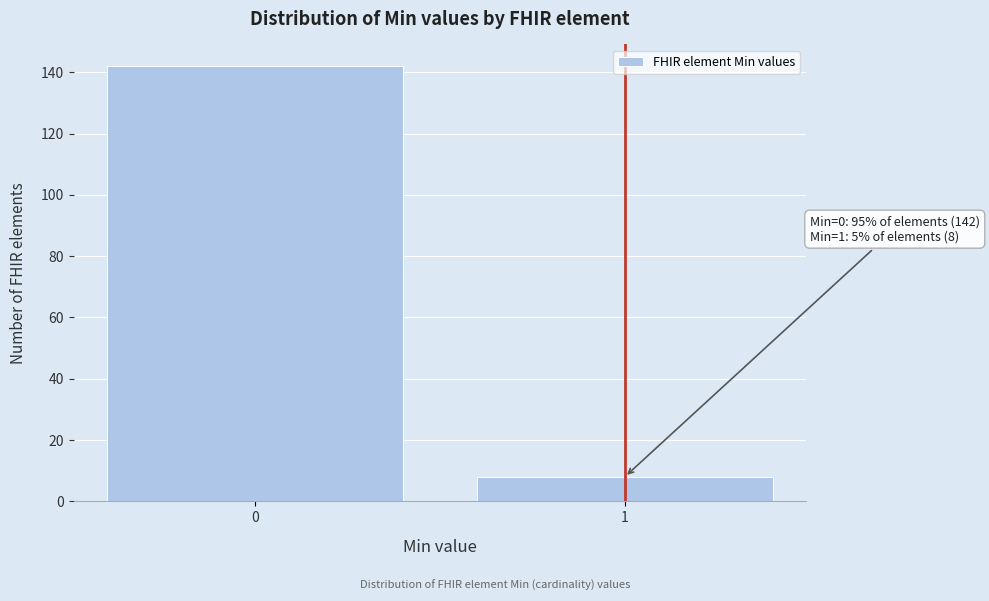

Reading right to left, transcribe all the data shown in this chart.

1=8	0=142